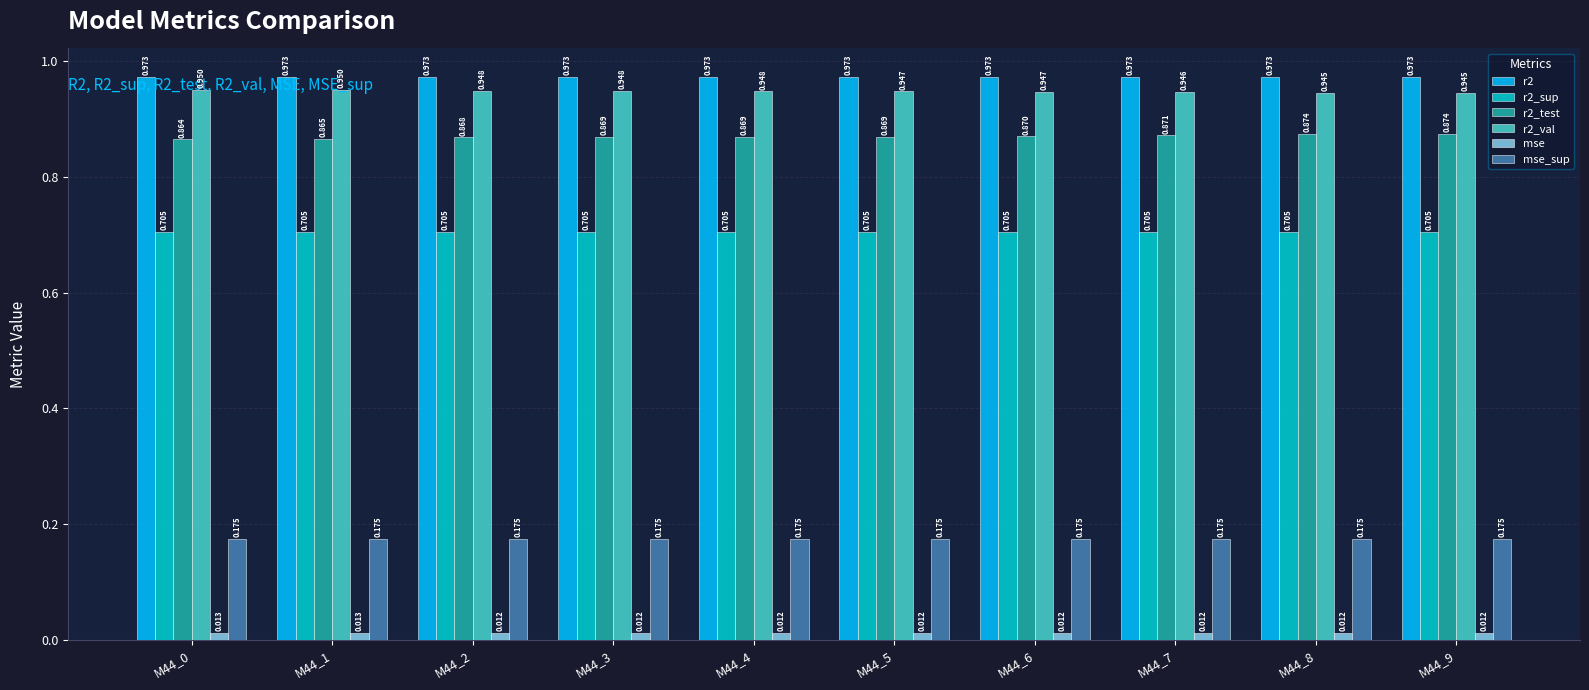

At which category does the chart reach its minimum across all series?

M44_9